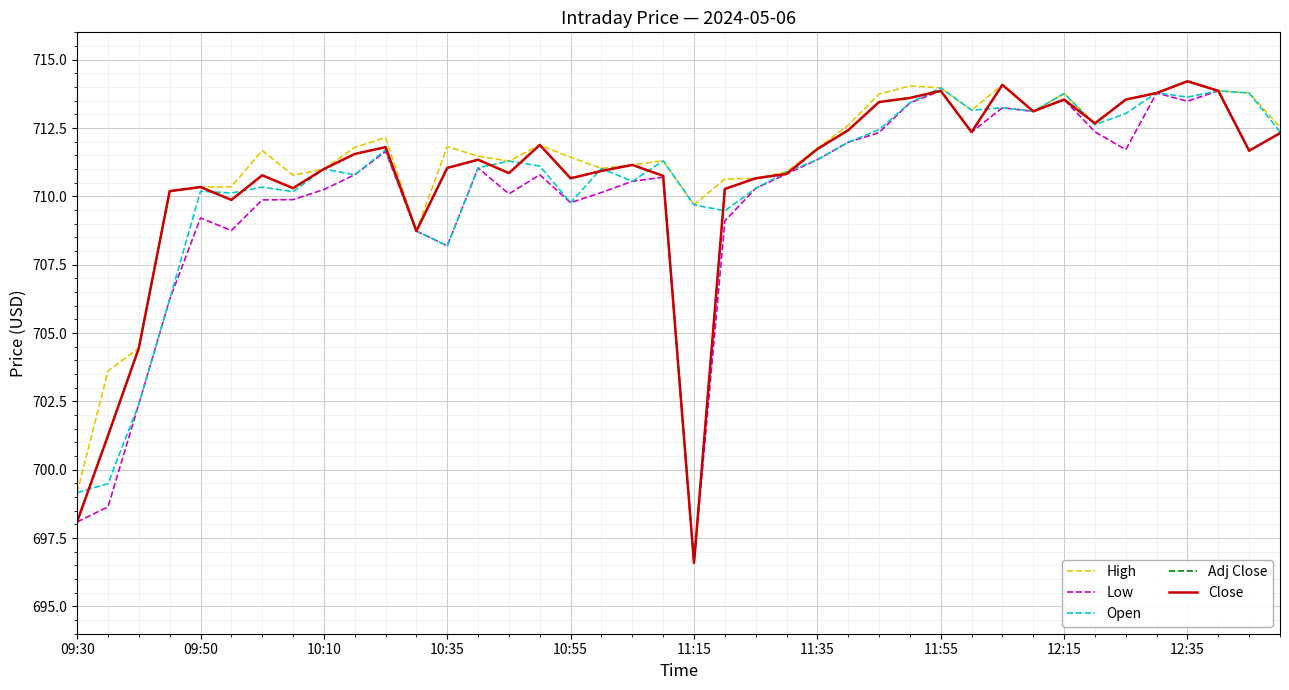

Does the chart display data point markers on the line(s)?

No